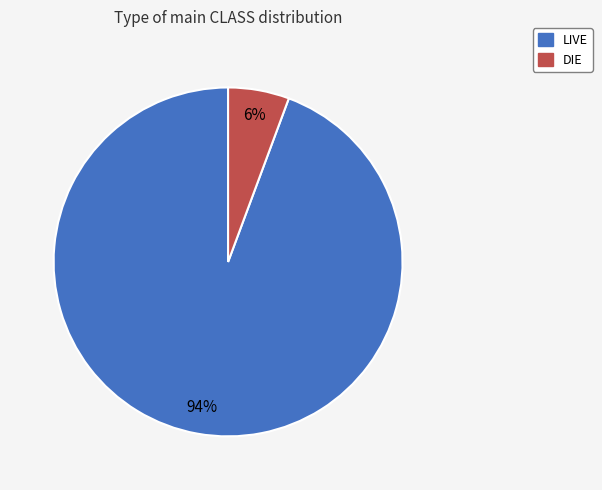

To the nearest percent, what is the combined percentage of LIVE and DIE?

100%